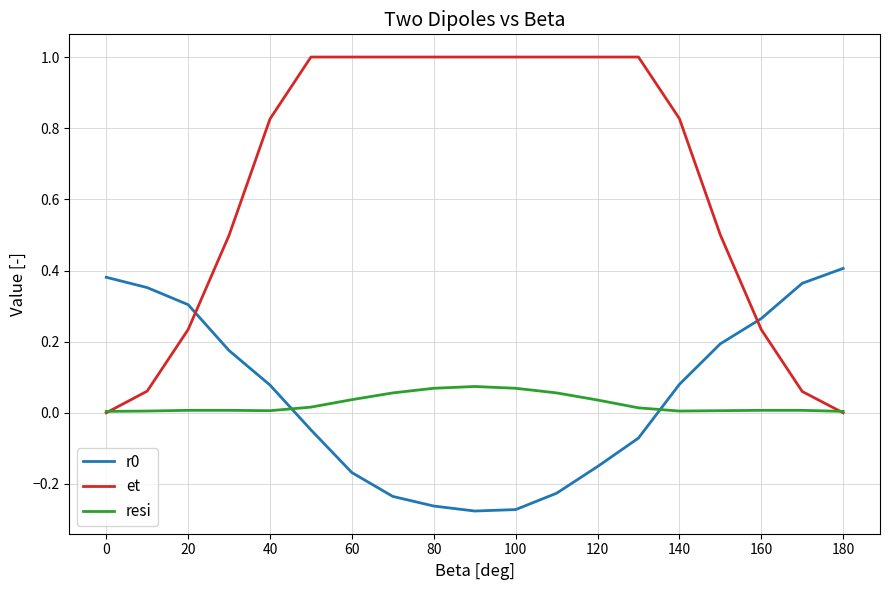

Which series has the largest range (max minus min)?

et